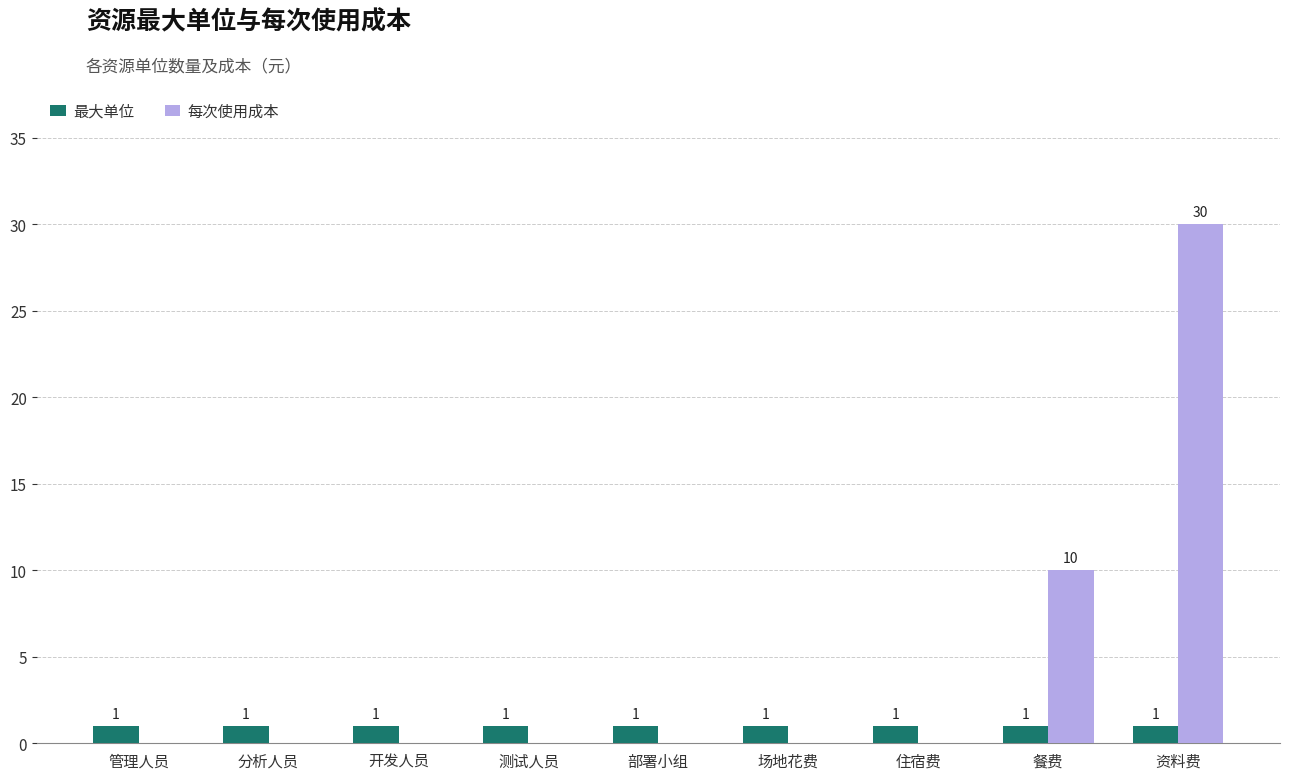

What is the sum of all 最大单位 values?

9